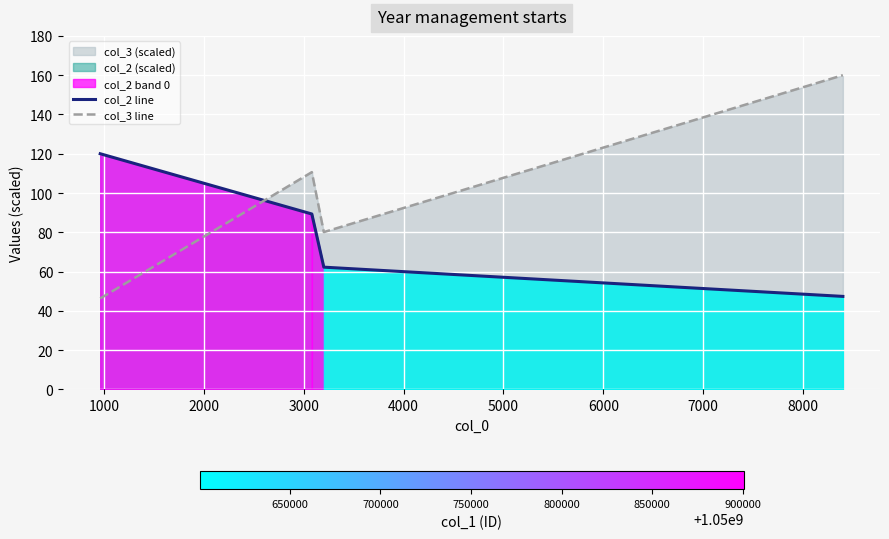

Reading left to right, transcribe all the data shown in this chart.

col_2 line: 120.0	89.3	62.3	47.4
col_3 line: 46.3	110.6	80.1	160.0